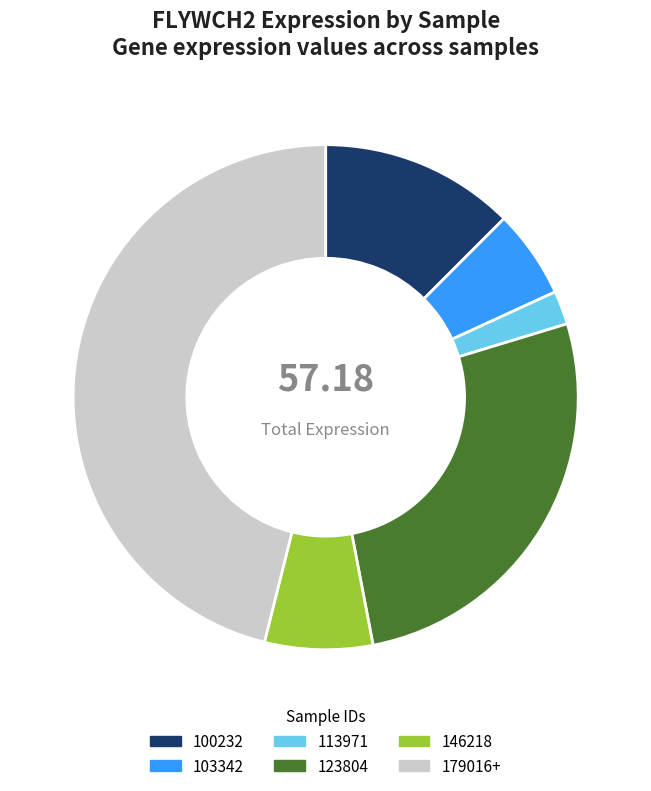

To the nearest percent, what is the difference between the largest and smallest slice percentages?

44%